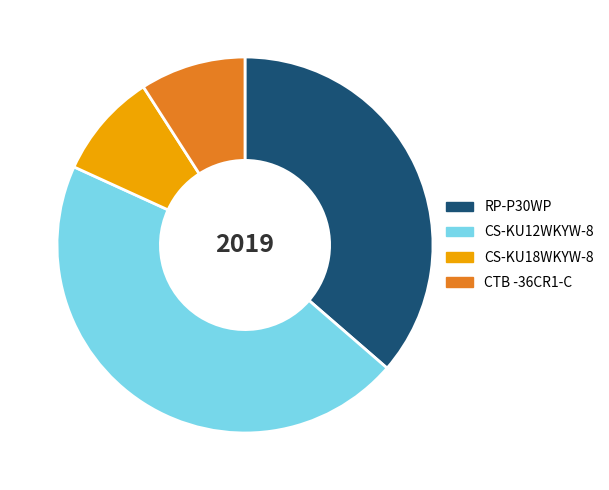

Does any single category account for the majority?

No